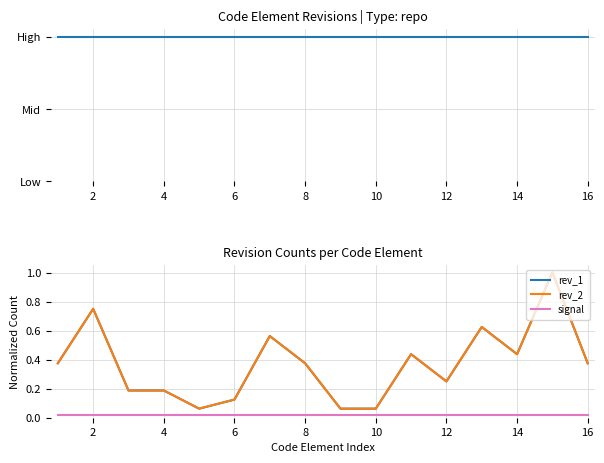

True or false: signal has more than 1 points higher than both neighbors.

False